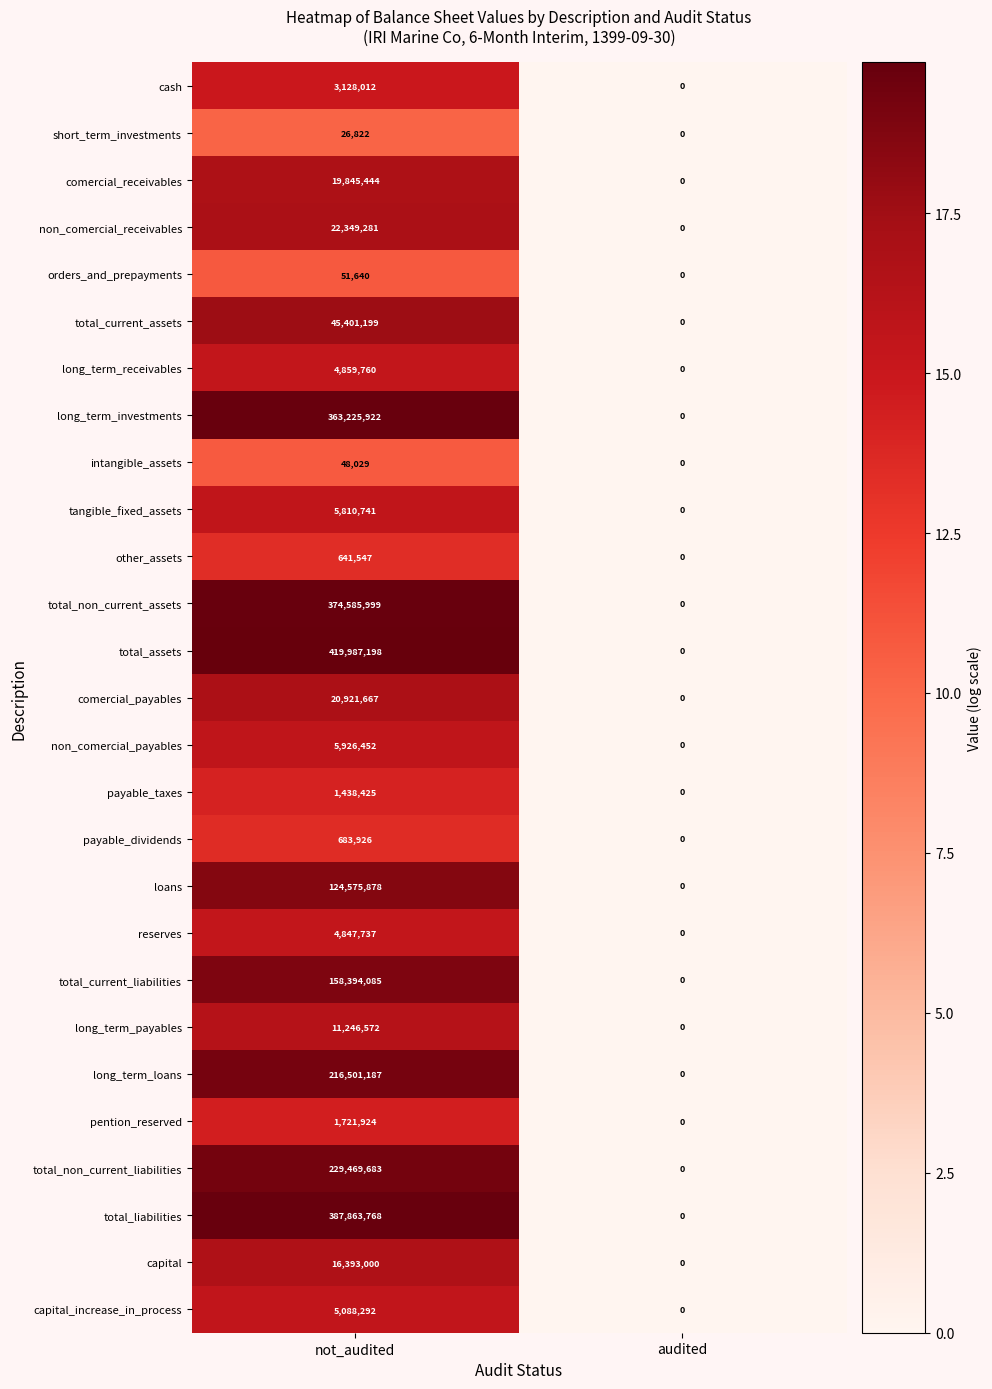

At which category is the sum across all series the highest?

not_audited